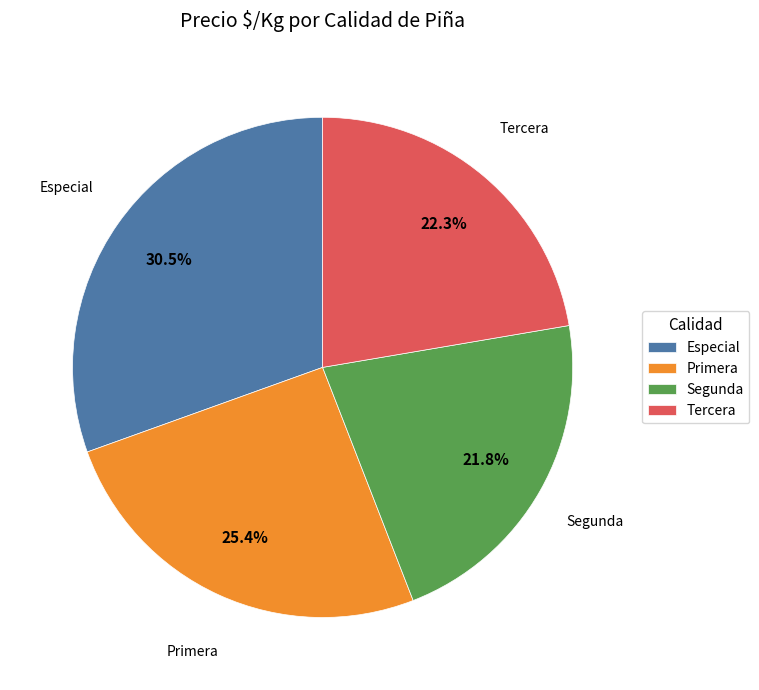

Between Primera and Especial, which is larger?

Especial